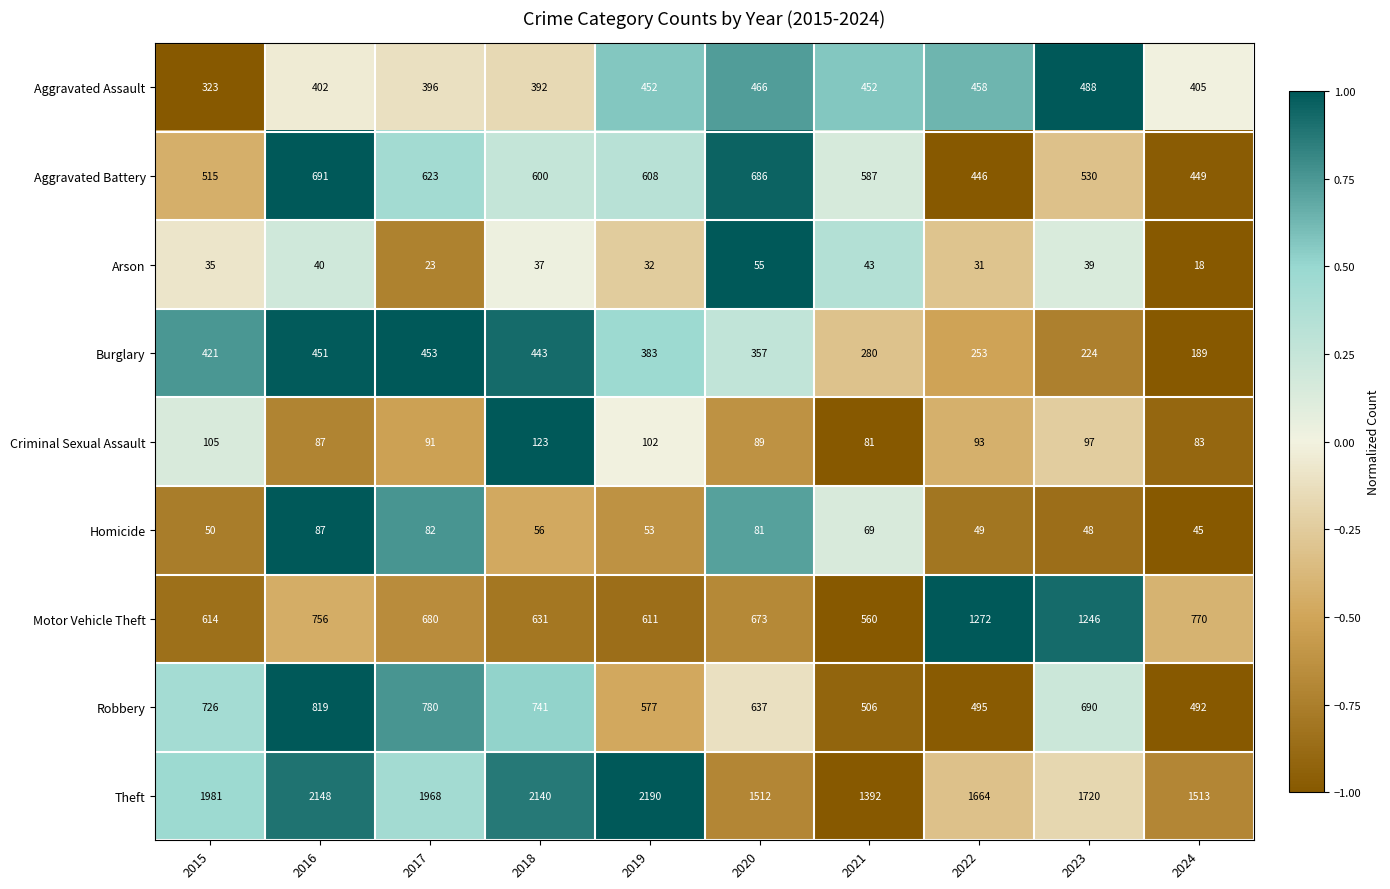

What is the difference between the maximum and second lowest values in the Criminal Sexual Assault series?

40